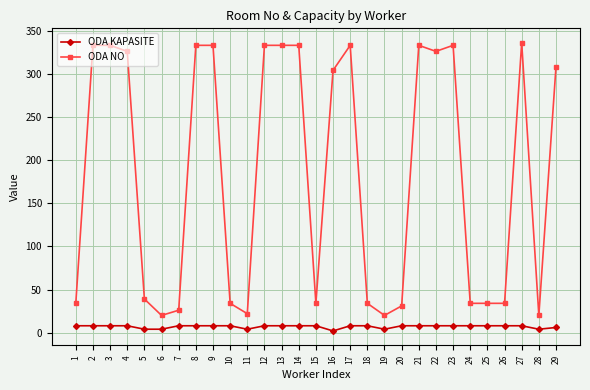

How many values in the ODA KAPASITE series are below 8?

7